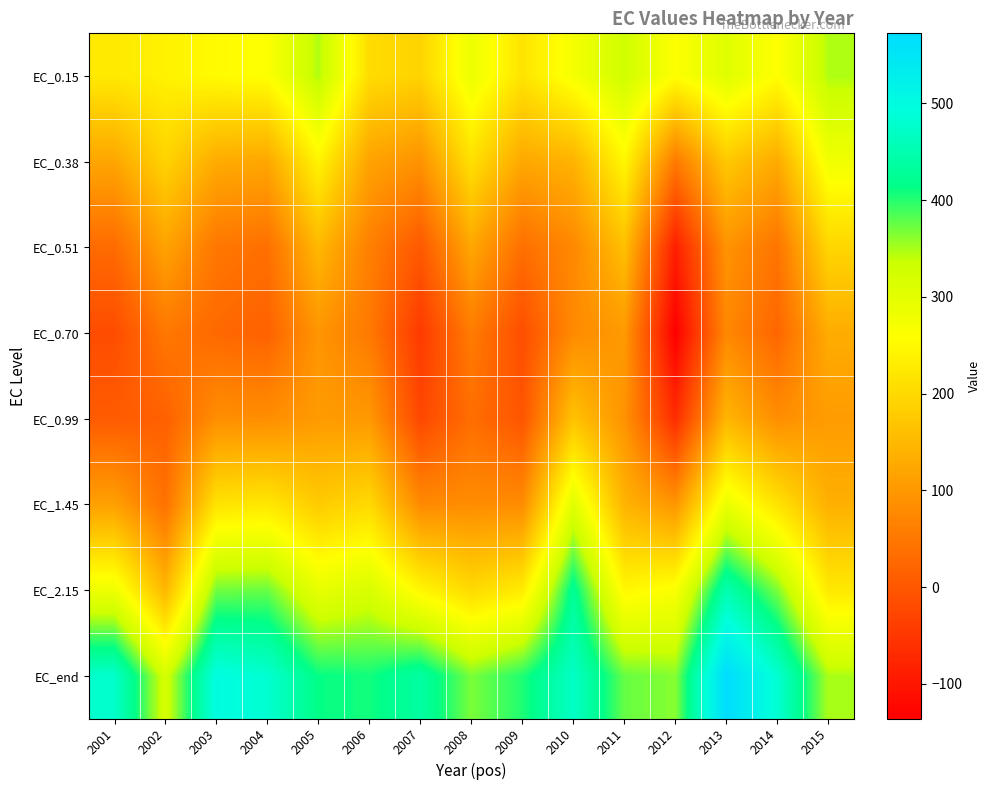

At how many categories does at least one series exceed 402?

10